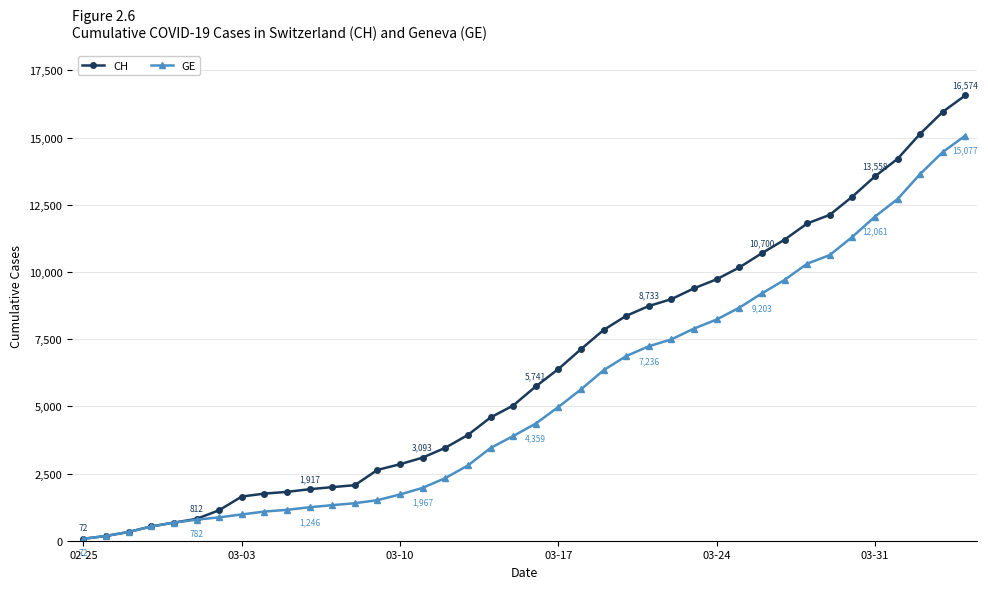

Rank the series by their maximum value, from lowest to highest.

GE, CH